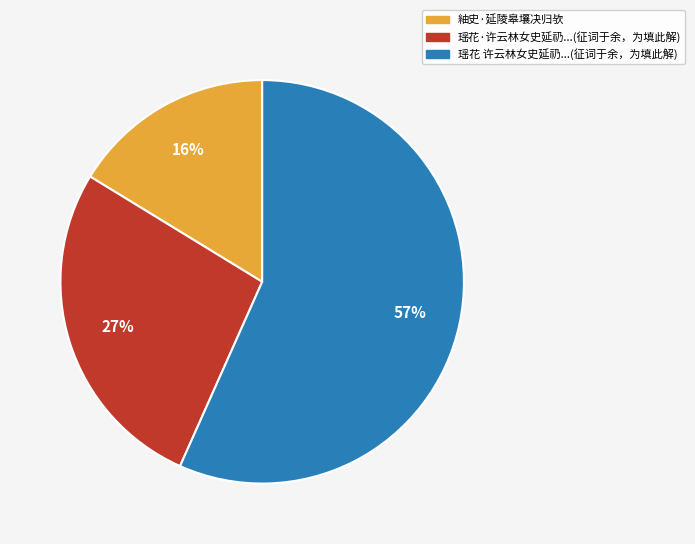

Is there any slice that represents more than half of the pie?

Yes